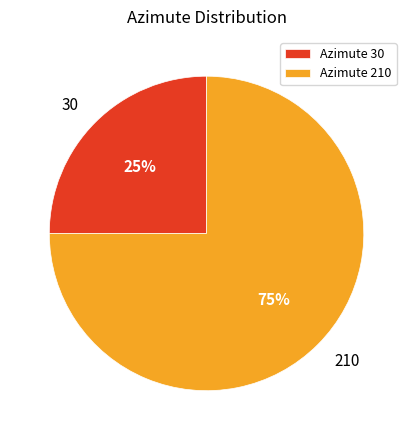

Do 30 and 210 together represent more than half of the pie?

Yes